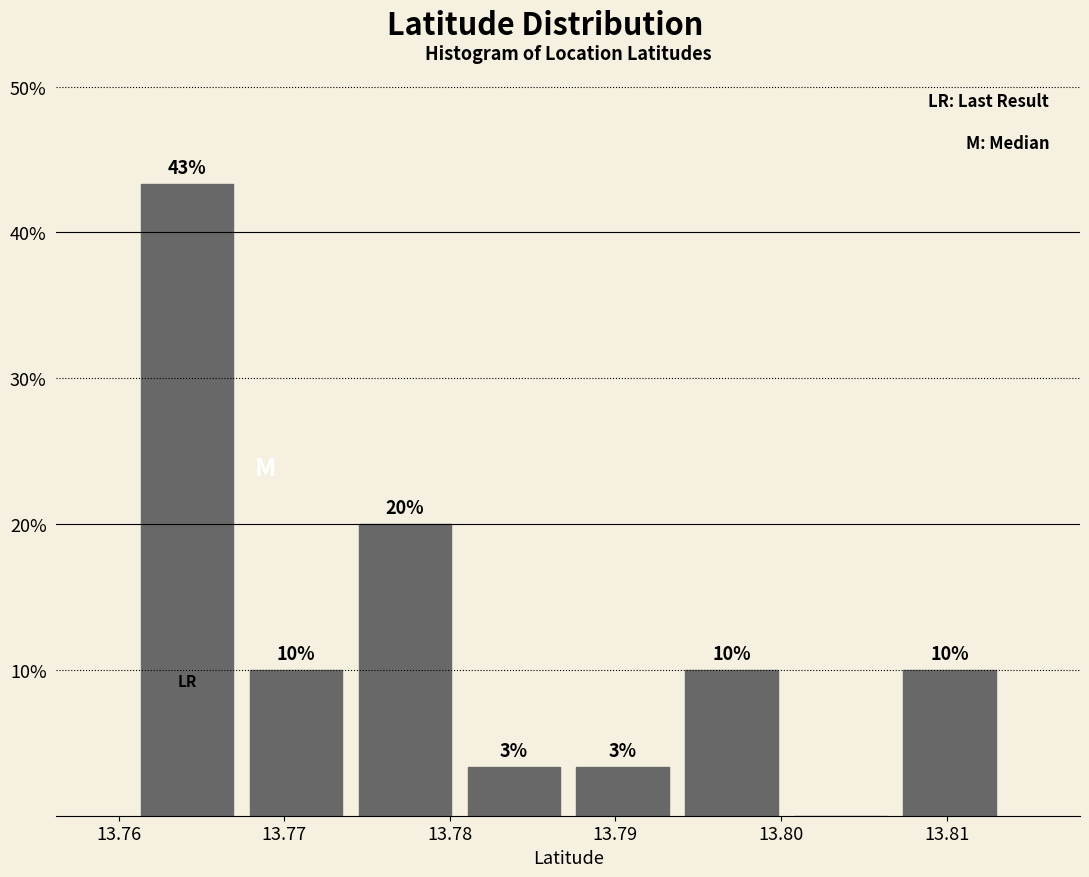

Which range on the x-axis has the tallest bar?

13.761 to 13.767